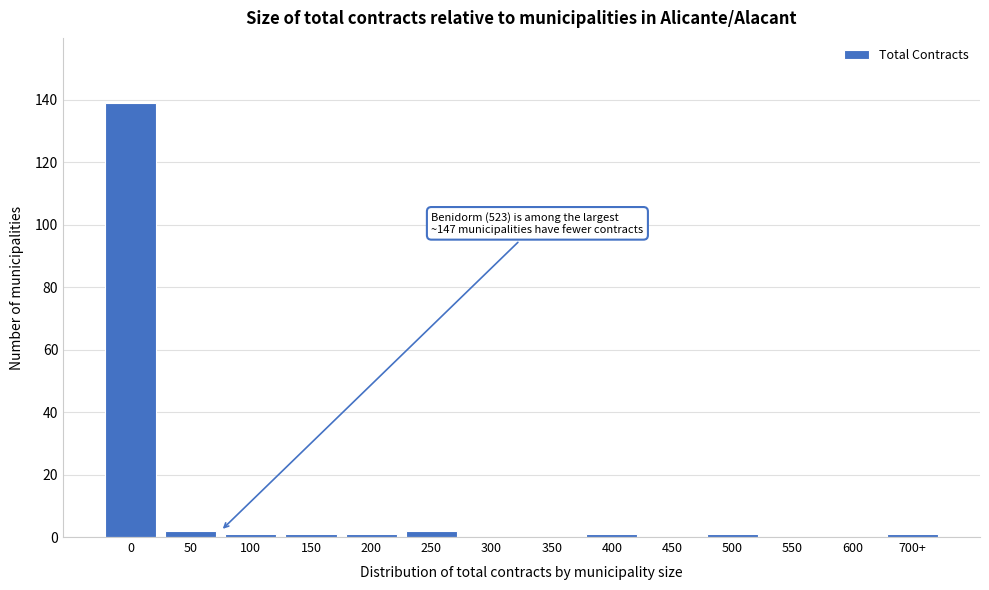

Reading left to right, extract all data points from this chart.

0=139	50=2	100=1	150=1	200=1	250=2	300=0	350=0	400=1	450=0	500=1	550=0	600=0	700+=1